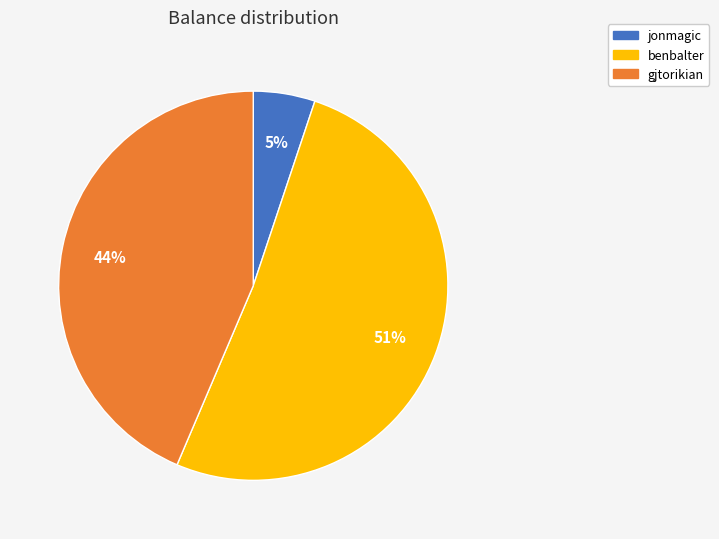

How many slices are in this pie chart?

3